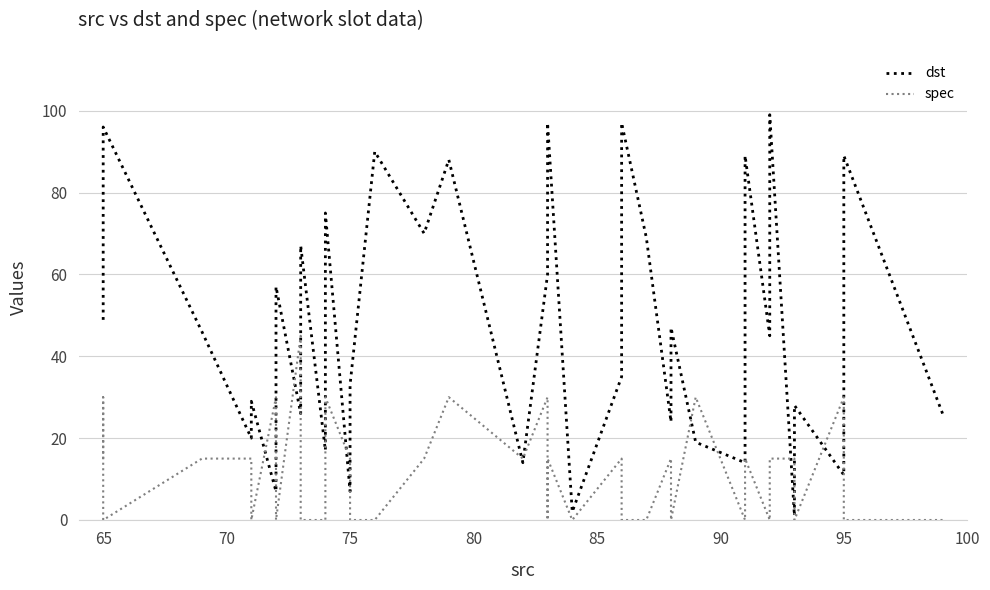

How many lines are shown in the chart?

2